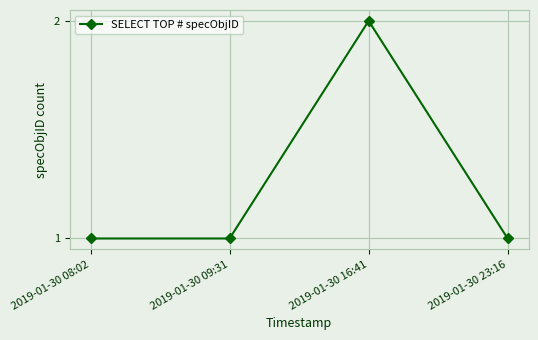

What is the approximate value at 2019-01-30 23:16?

1